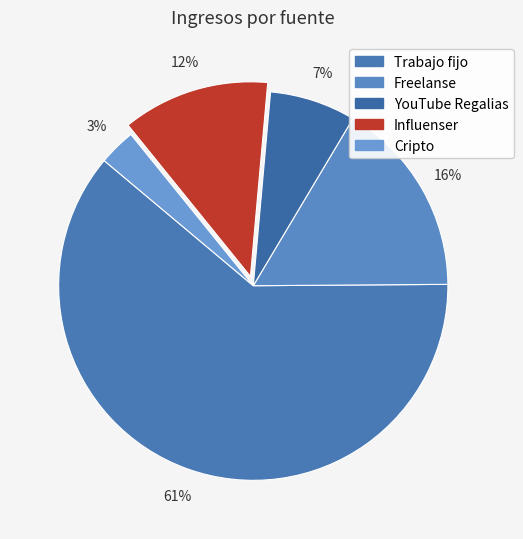

To the nearest percent, what percentage of the pie is Freelanse?

16%